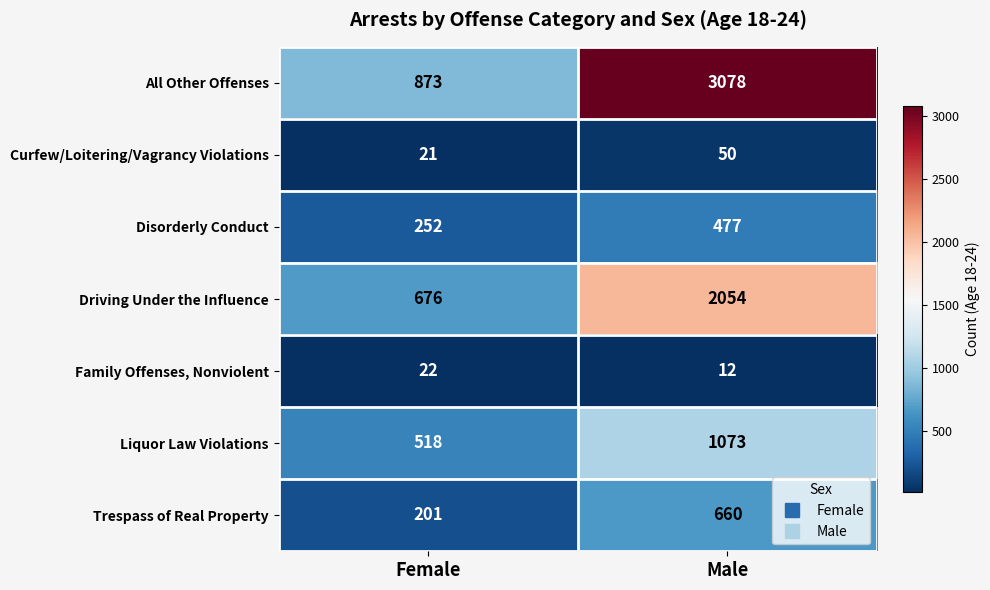

What is the spread (max minus min) of values at Male?

3066